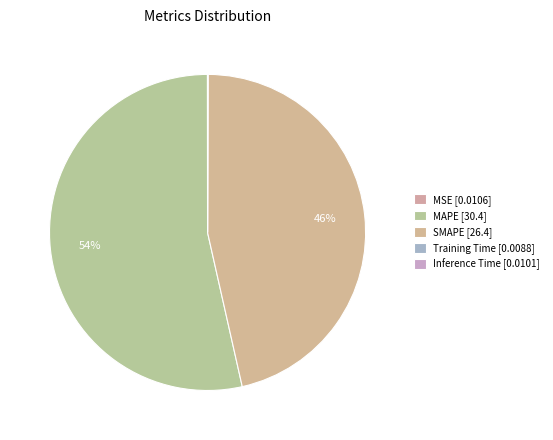

What portion of the pie excludes MAPE?

46.5%